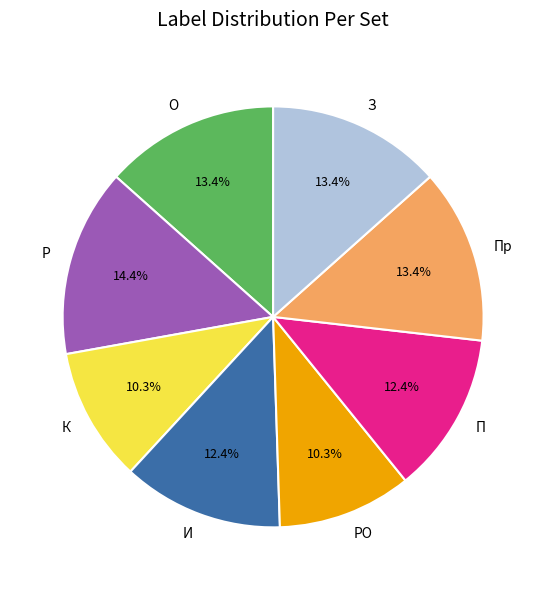

What is the largest slice in the pie chart?

Р